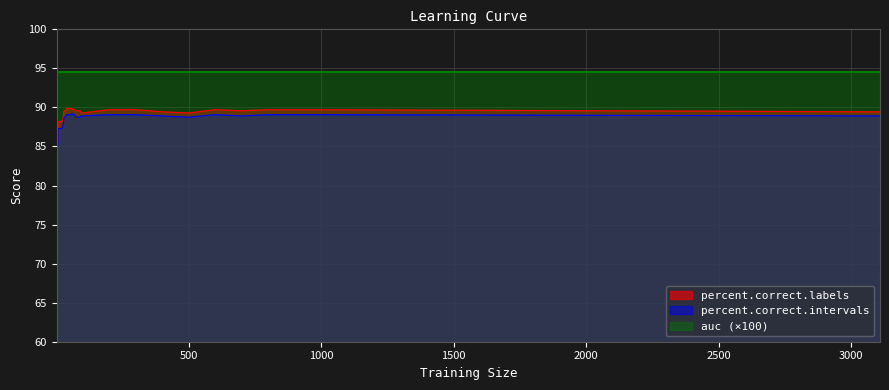

What is the sum of the percent.correct.labels values at 600 and 1000?

179.4